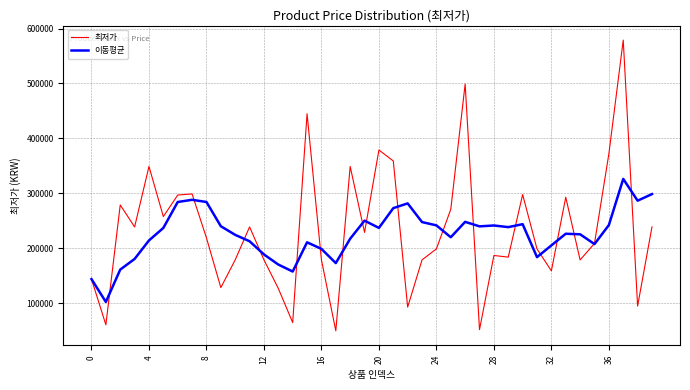

What is the minimum value for 최저가?

49900